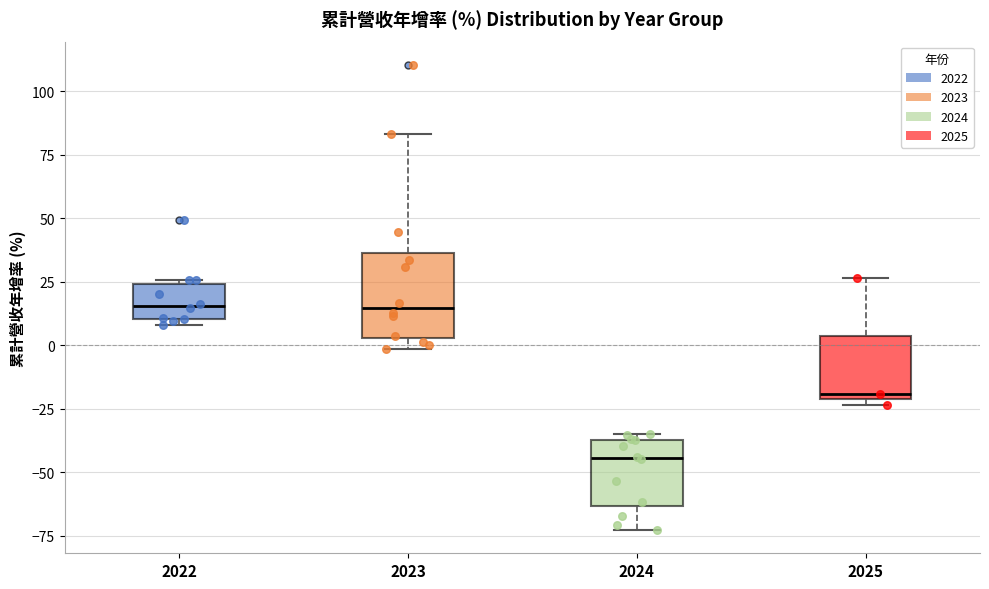

Reading left to right, read every box against the y-axis: the position of its median line, the range the box covers, and the ends of its whiskers. The values are not printed on the chart, so give them approximately, as read against the axis.

2022: median 15, box 10 to 25, whiskers 10 (just below the box's lower edge) to 25 (just above the box's upper edge)
2023: median 15, box 5 to 35, whiskers 0 to 85
2024: median -45, box -65 to -35, whiskers -75 to -35 (just above the box's upper edge)
2025: median -20 (just above the box's lower edge), box -20 to 5, whiskers -25 to 25